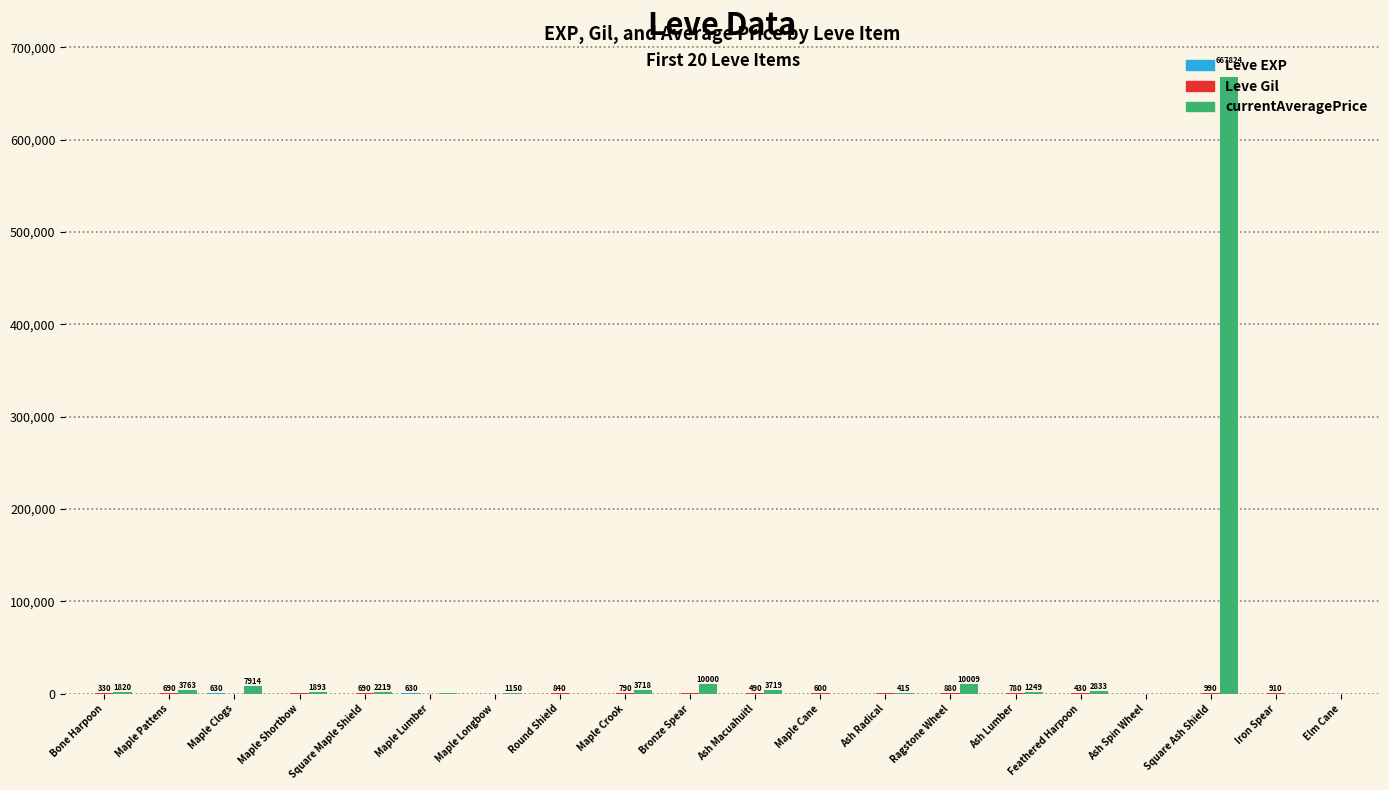

Are the bars grouped side by side (vs. stacked)?

Yes